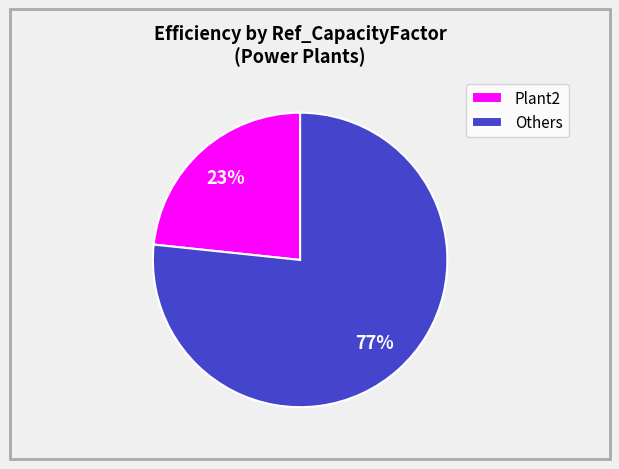

How many slices are in this pie chart?

2